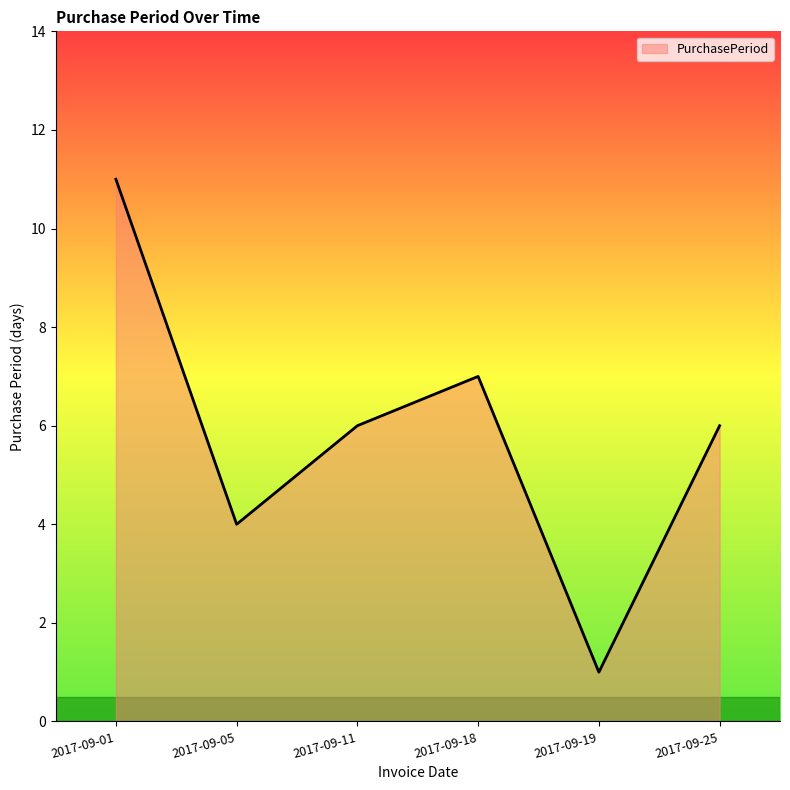

What is the difference between the values at 2017-09-05 and 2017-09-11?

2